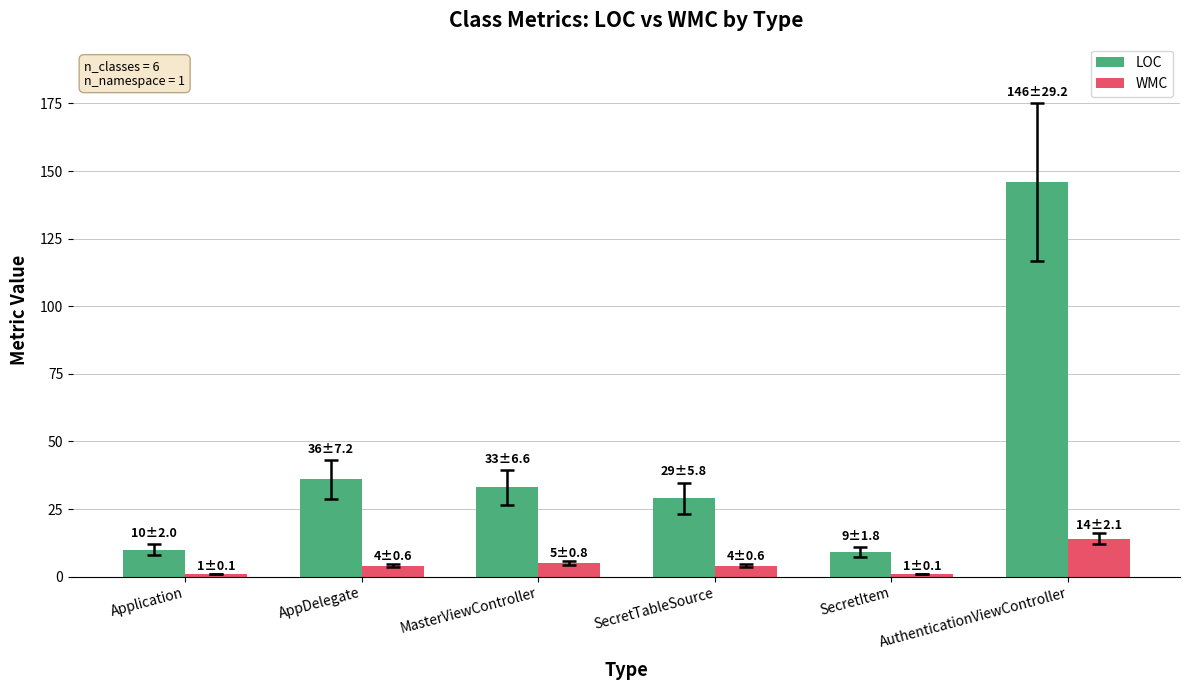

Are the bars grouped side by side (vs. stacked)?

Yes